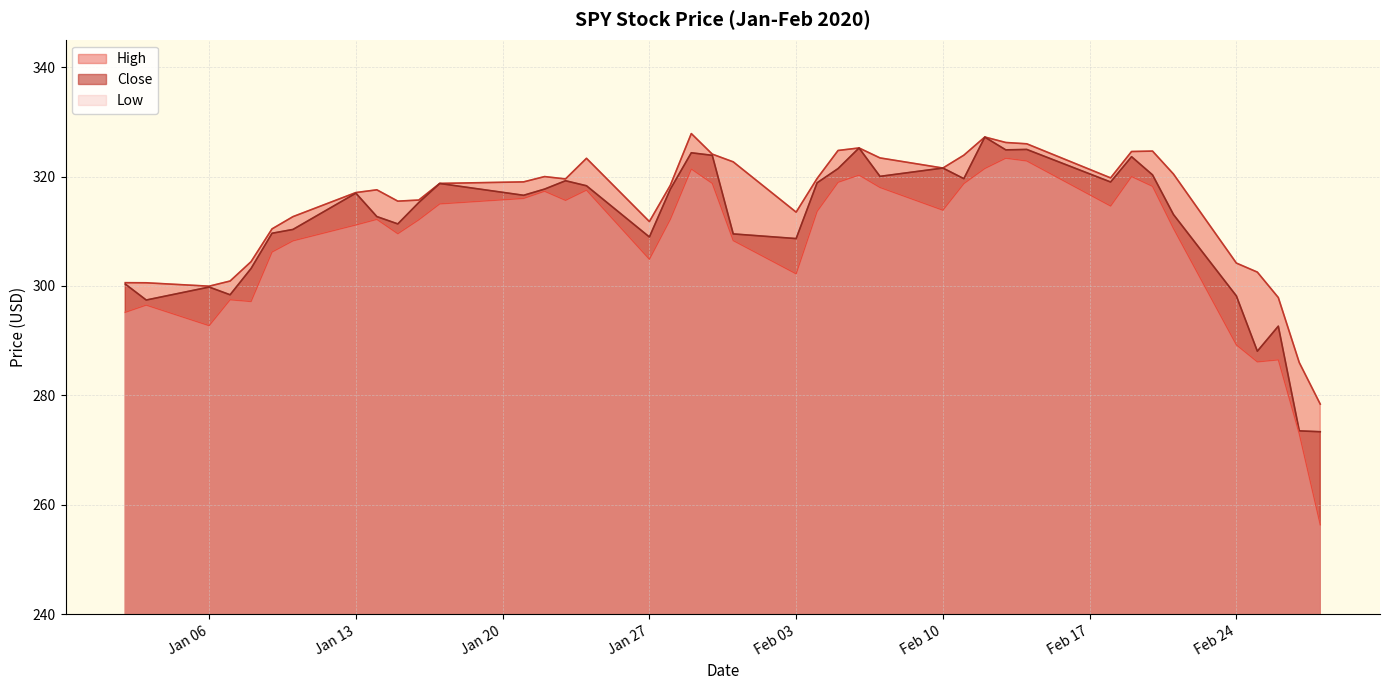

What is the spread (max minus min) of values at Jan 13?

5.9